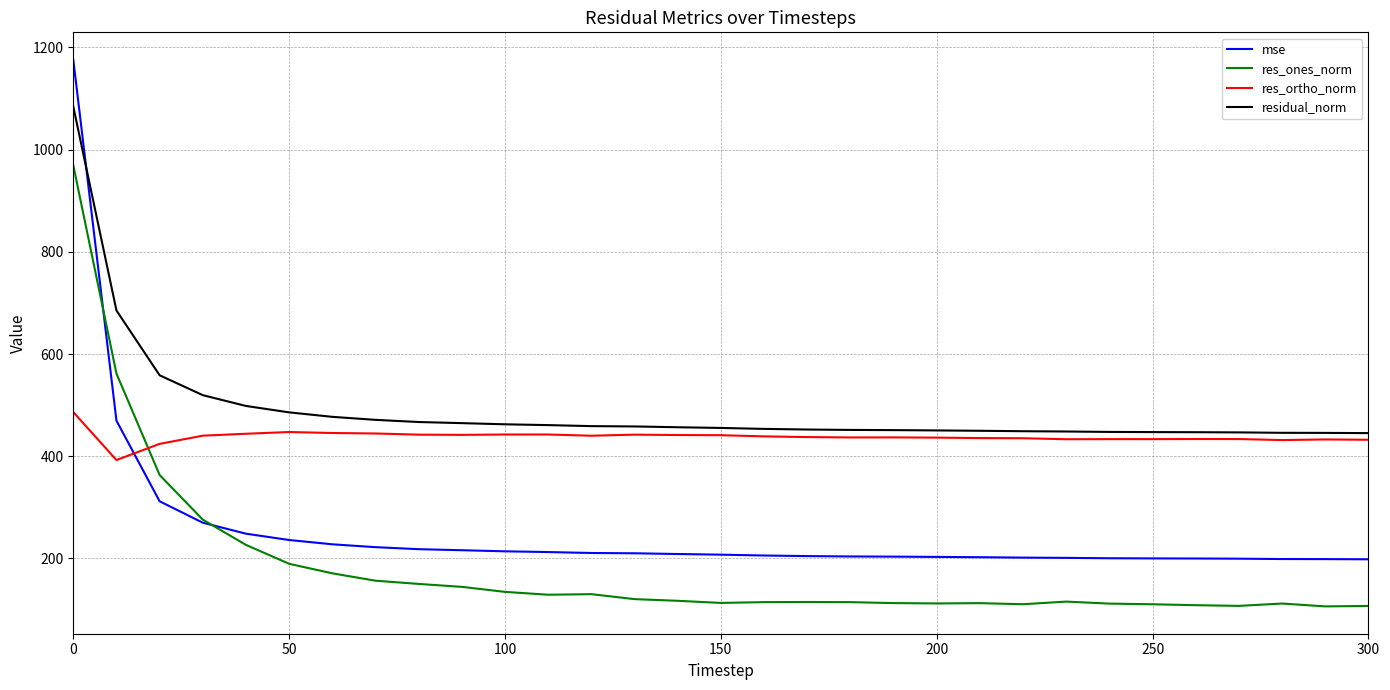

True or false: res_ones_norm and residual_norm intersect in this chart.

False